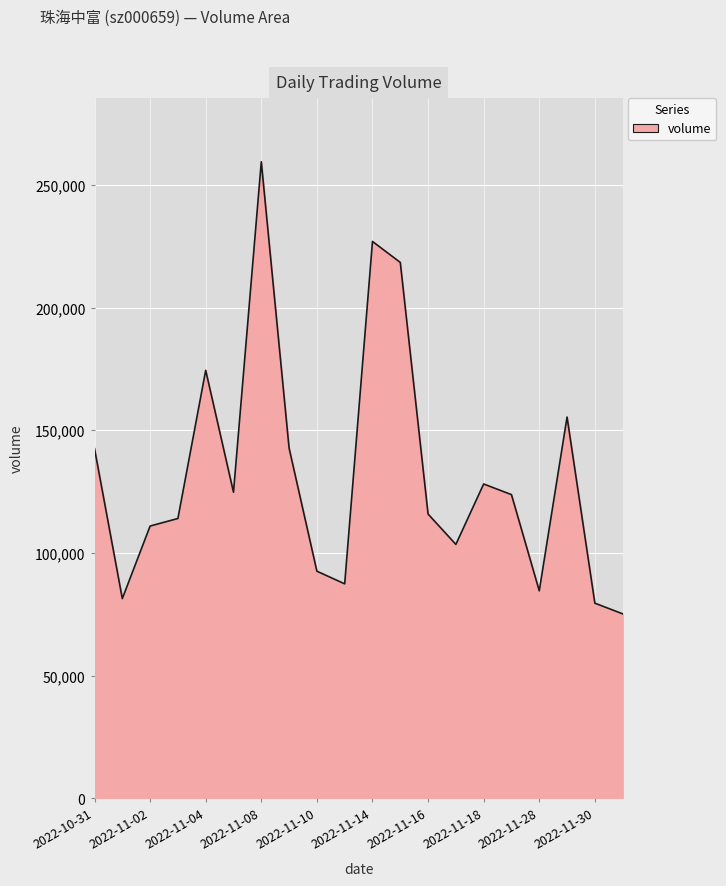

What is the difference between the maximum and minimum values?

184270